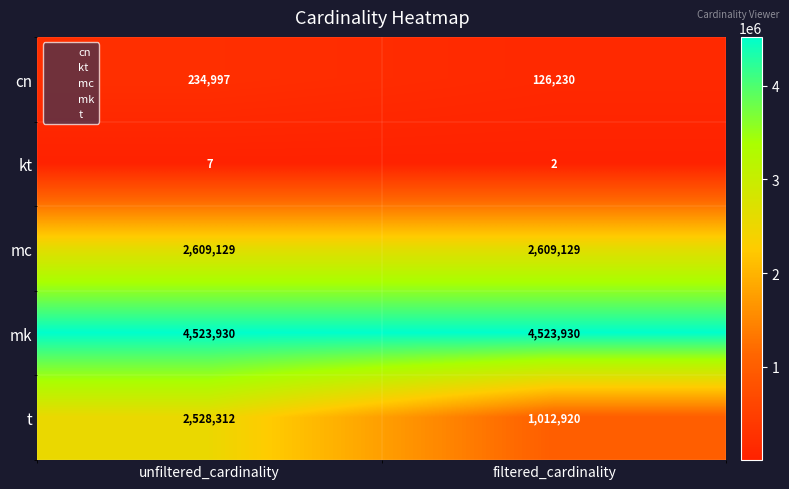

Reading left to right, what are all the values shown in this chart?

cn: 234997	126230
kt: 7	2
mc: 2609129	2609129
mk: 4523930	4523930
t: 2528312	1012920